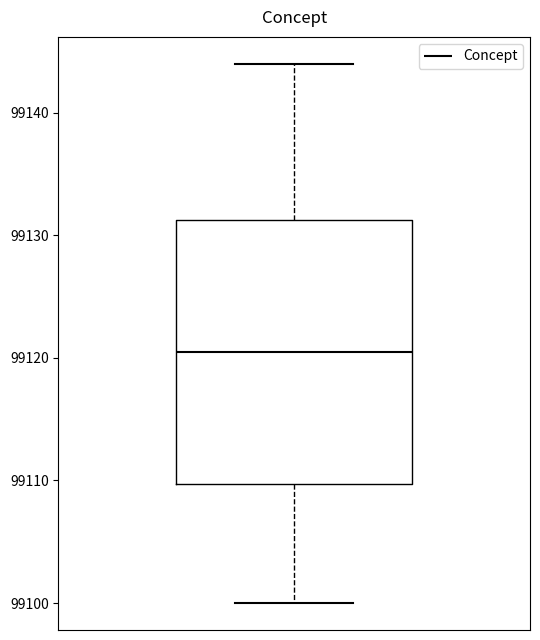

Transcribe this box plot: give where the median line is, the range the box spans, and where the two whiskers end, as read against the y-axis. The values are not printed on the chart, so give them approximately, as read against the axis.

median 99121, box 99110 to 99131, whiskers 99100 to 99144